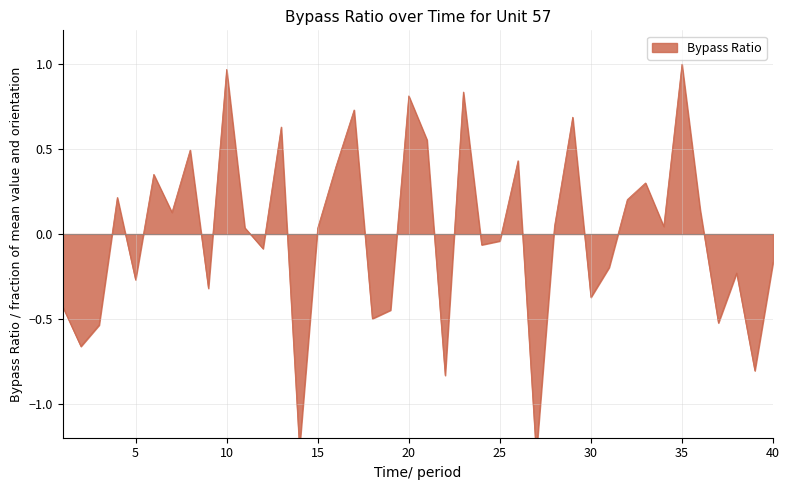

The chart shows a value of 0.1 at 36. True or false?

True